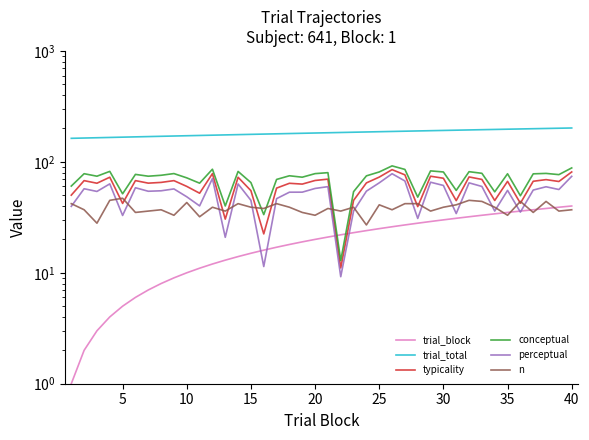

Which series has the widest spread of values?

conceptual